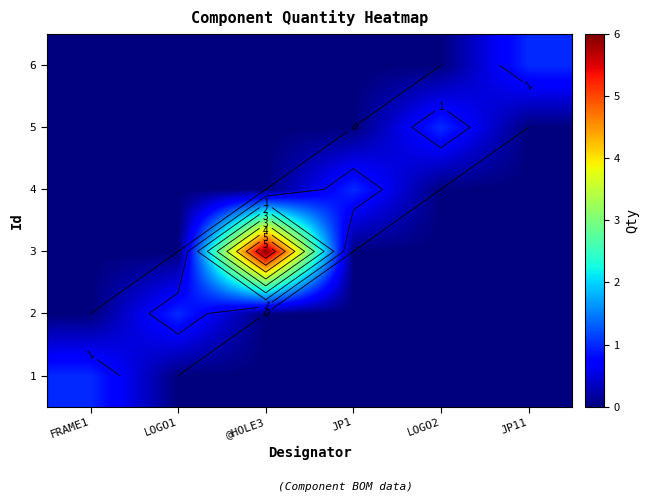

At LOGO1, list the series in order from smallest to largest.

1, 3, 4, 5, 6, 2